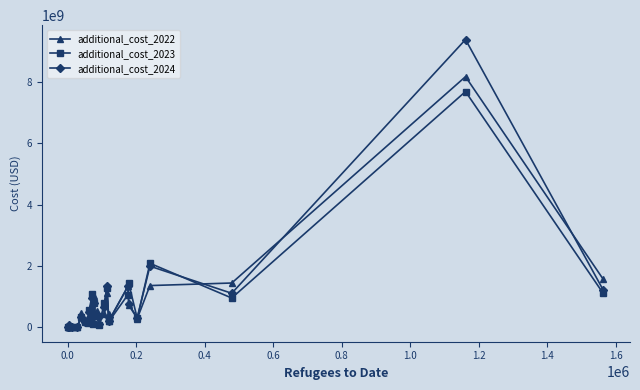

Which series has the widest spread of values?

additional_cost_2024